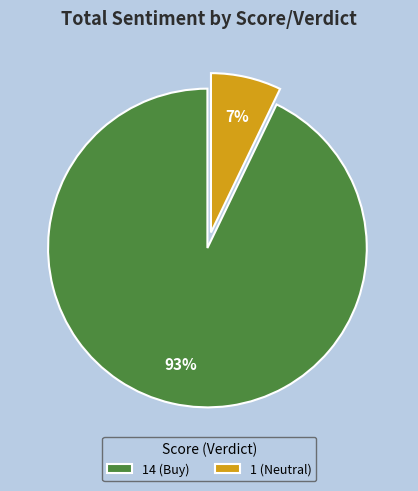

Which has a higher value, 1 (Neutral) or 14 (Buy)?

14 (Buy)